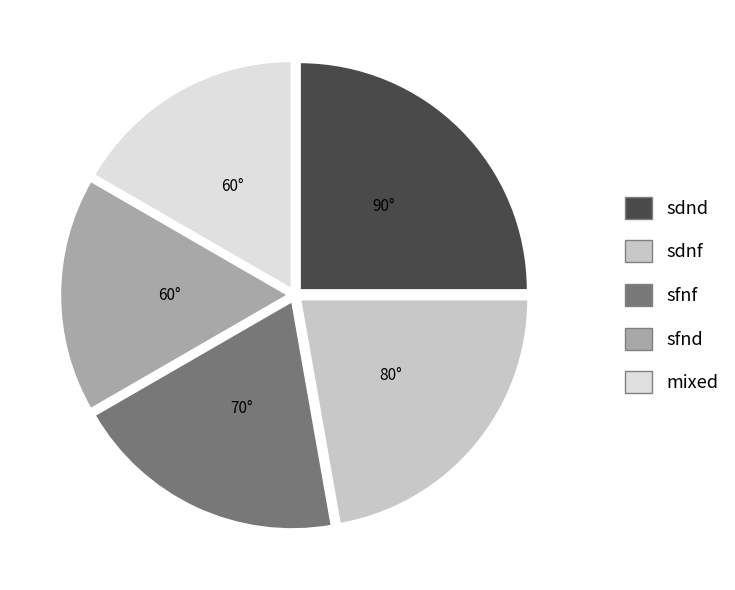

Does any single category account for the majority?

No